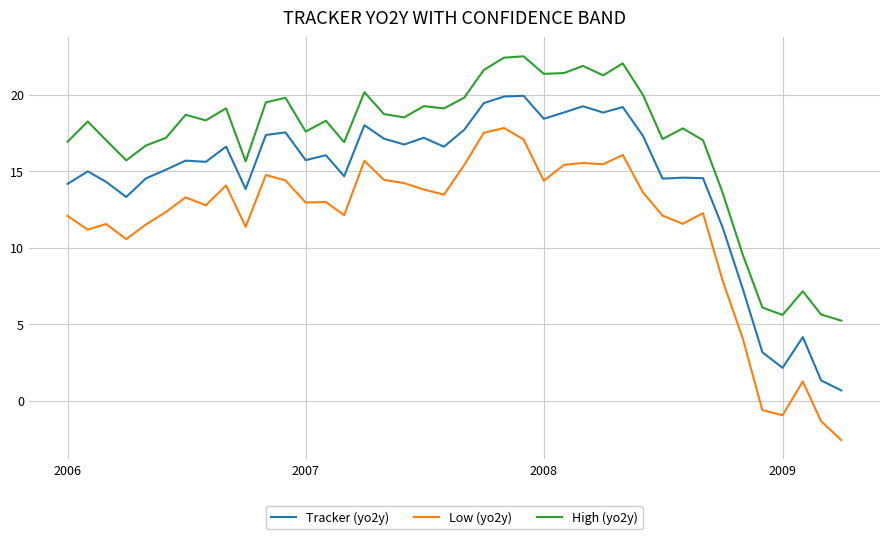

Which series has the widest spread of values?

Low (yo2y)